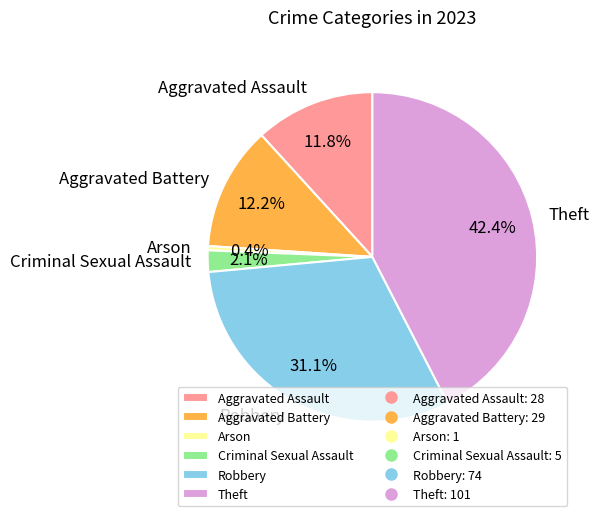

Is it true that Aggravated Assault is 12% of the pie?

True